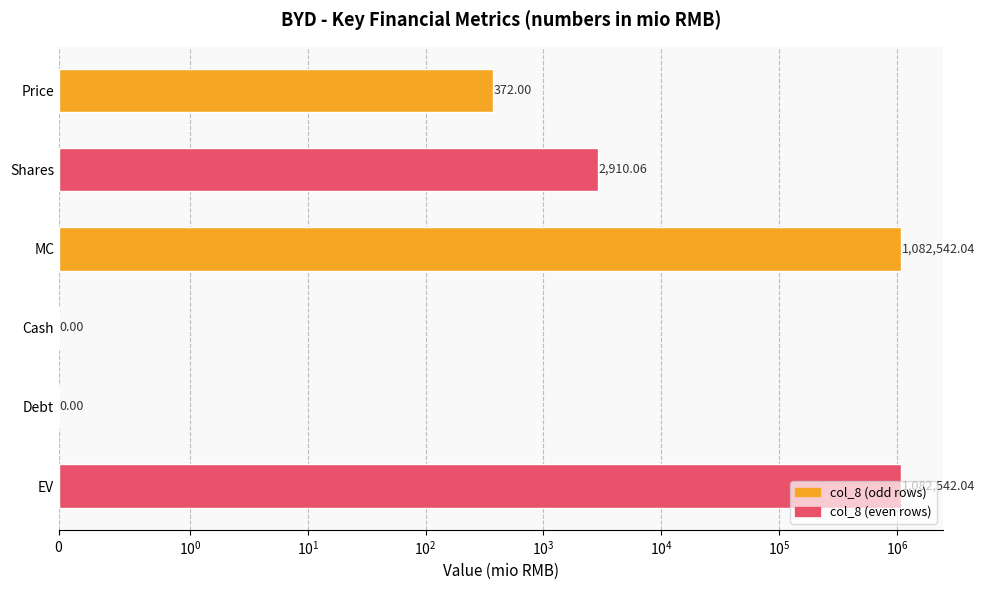

How many bars are there in total?

6